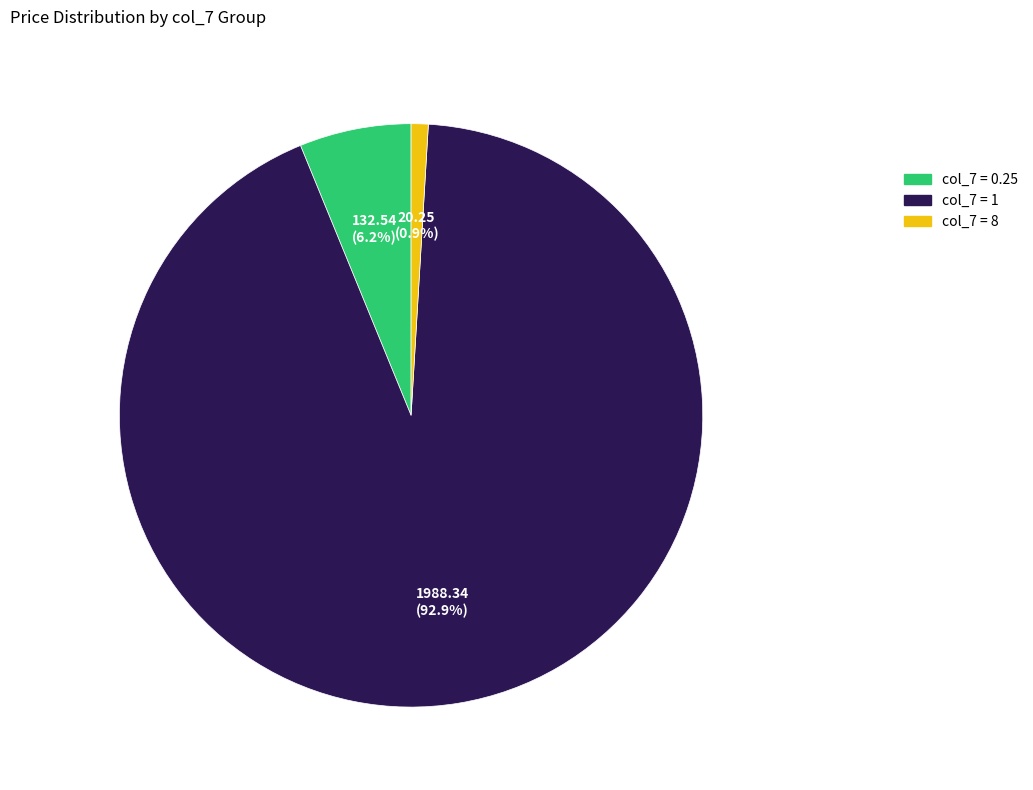

Does any single category account for the majority?

Yes